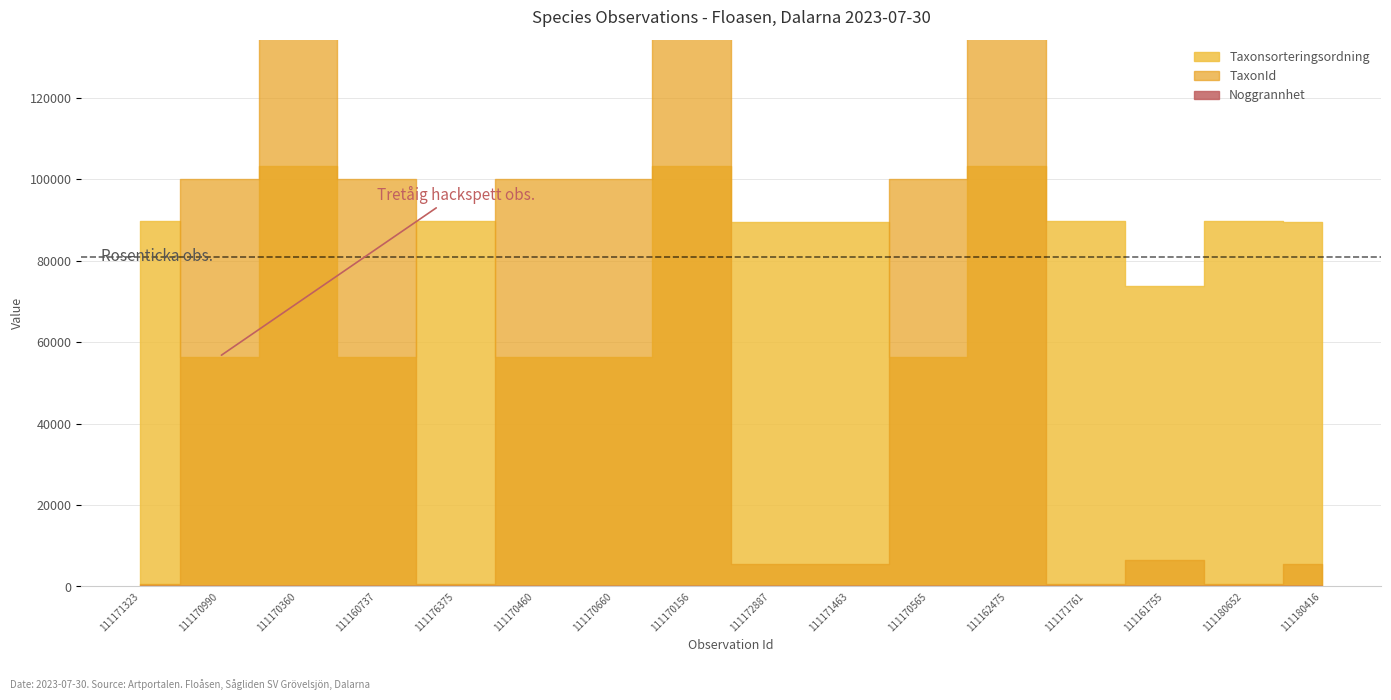

What is the total value across all series at 111171761?

90349